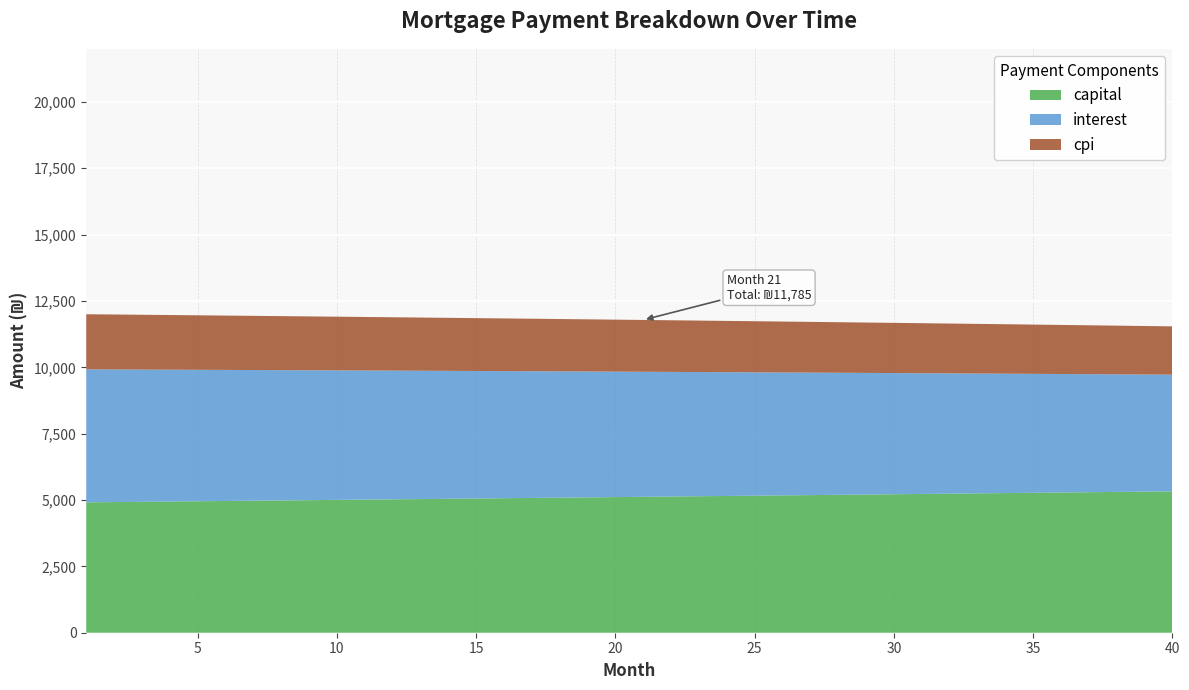

Reading left to right, what are all the values shown in this chart?

interest: 1=5010.4	2=4996.2	3=4982.0	4=4967.6	5=4953.2	6=4938.7	7=4924.2	8=4909.5	9=4894.8	10=4879.9	11=4865.0	12=4850.0	13=4834.9	14=4819.8	15=4804.5	16=4789.2	17=4773.8	18=4758.3	19=4742.7	20=4727.0	21=4711.3	22=4695.4	23=4679.5	24=4663.5	25=4647.4	26=4631.2	27=4614.9	28=4598.6	29=4582.1	30=4565.6	31=4548.9	32=4532.2	33=4515.4	34=4498.5	35=4481.5	36=4464.4	37=4447.2	38=4430.0	39=4412.6	40=4395.2
capital: 1=4912.2	2=4922.4	3=4932.7	4=4942.9	5=4953.2	6=4963.6	7=4973.9	8=4984.3	9=4994.6	10=5005.1	11=5015.5	12=5025.9	13=5036.4	14=5046.9	15=5057.4	16=5067.9	17=5078.5	18=5089.1	19=5099.7	20=5110.3	21=5120.9	22=5131.6	23=5142.3	24=5153.0	25=5163.8	26=5174.5	27=5185.3	28=5196.1	29=5206.9	30=5217.8	31=5228.6	32=5239.5	33=5250.4	34=5261.4	35=5272.4	36=5283.3	37=5294.3	38=5305.4	39=5316.4	40=5327.5
cpi: 1=2077.4	2=2071.5	3=2065.6	4=2059.6	5=2053.5	6=2047.5	7=2041.4	8=2035.2	9=2029.1	10=2022.9	11=2016.6	12=2010.4	13=2004.1	14=1997.7	15=1991.3	16=1984.9	17=1978.5	18=1972.0	19=1965.5	20=1959.0	21=1952.4	22=1945.7	23=1939.1	24=1932.4	25=1925.7	26=1918.9	27=1912.1	28=1905.2	29=1898.4	30=1891.4	31=1884.5	32=1877.5	33=1870.5	34=1863.4	35=1856.3	36=1849.2	37=1842.0	38=1834.8	39=1827.5	40=1820.2